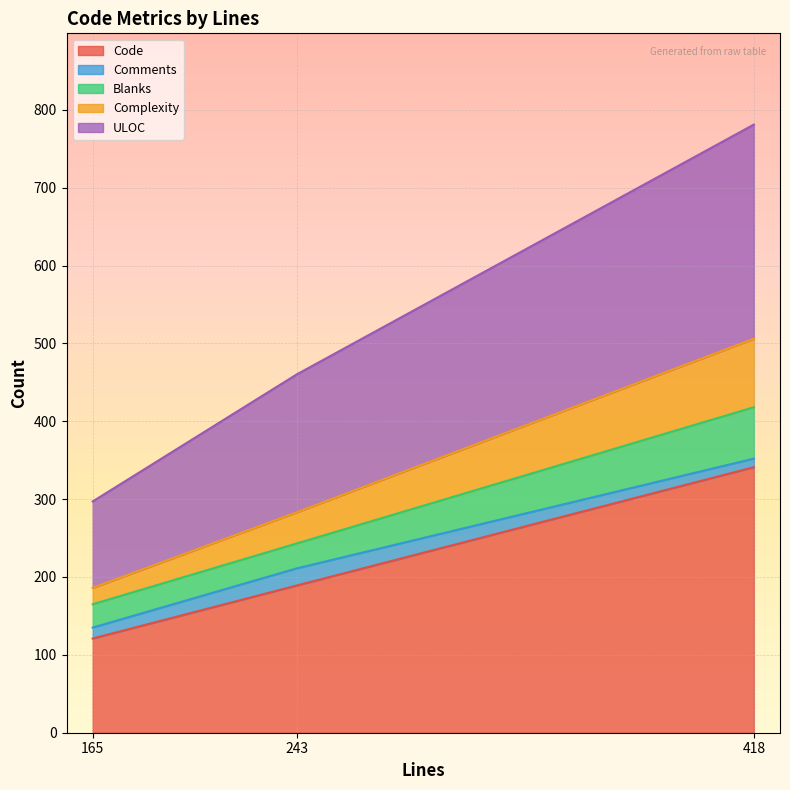

At which category is the sum across all series the highest?

418